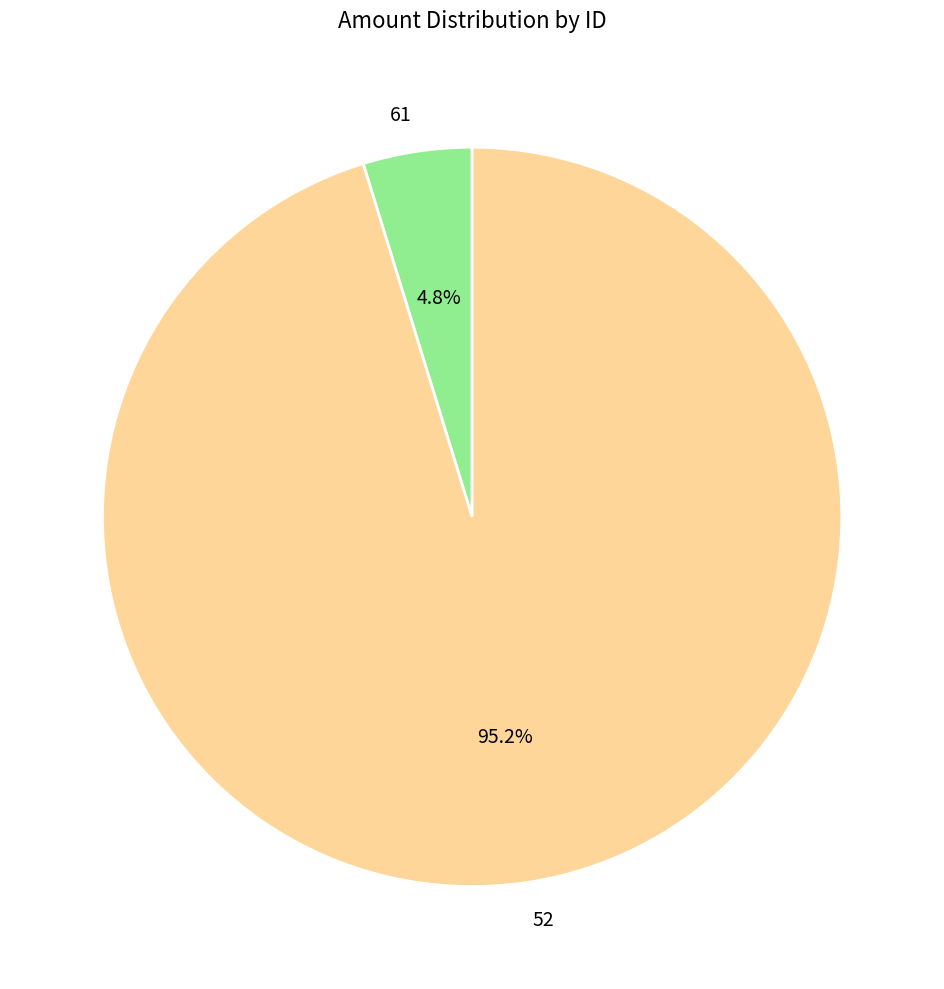

Which slice is the largest?

52